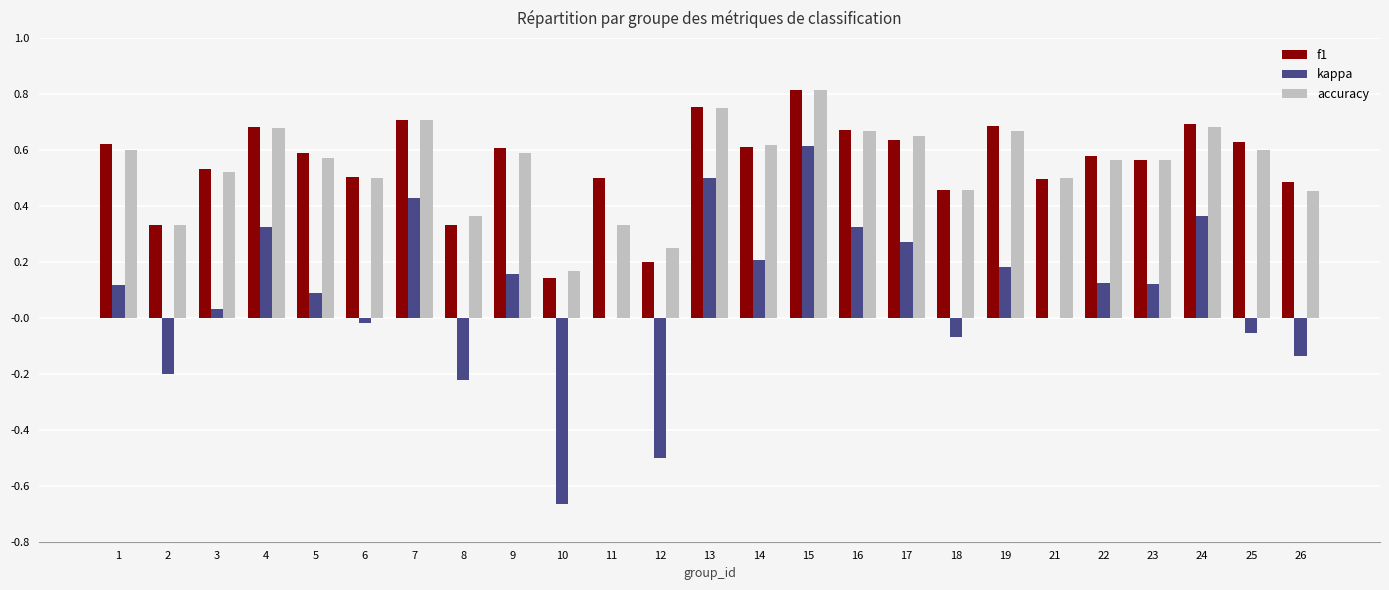

Which category has the highest value across all series?

15